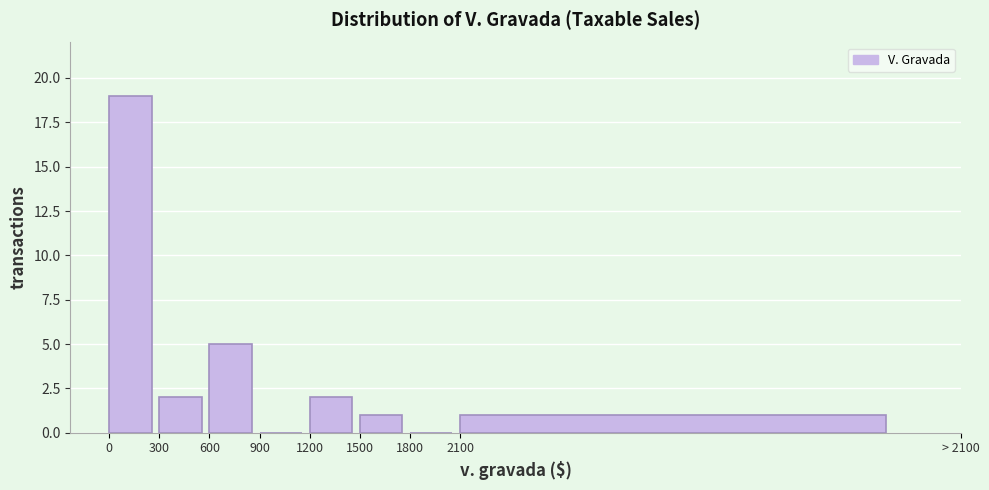

Reading left to right, extract all data points from this chart.

0=19	300=2	600=5	900=0	1200=2	1500=1	1800=0	2100=1